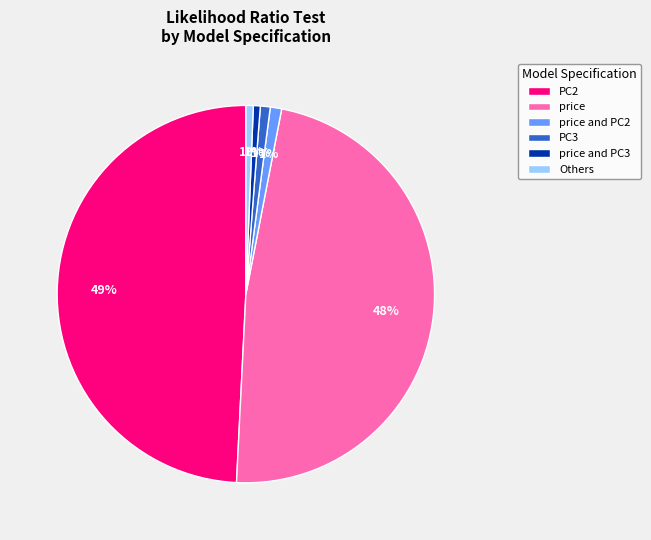

Does price and PC2 represent more than half of the total?

No